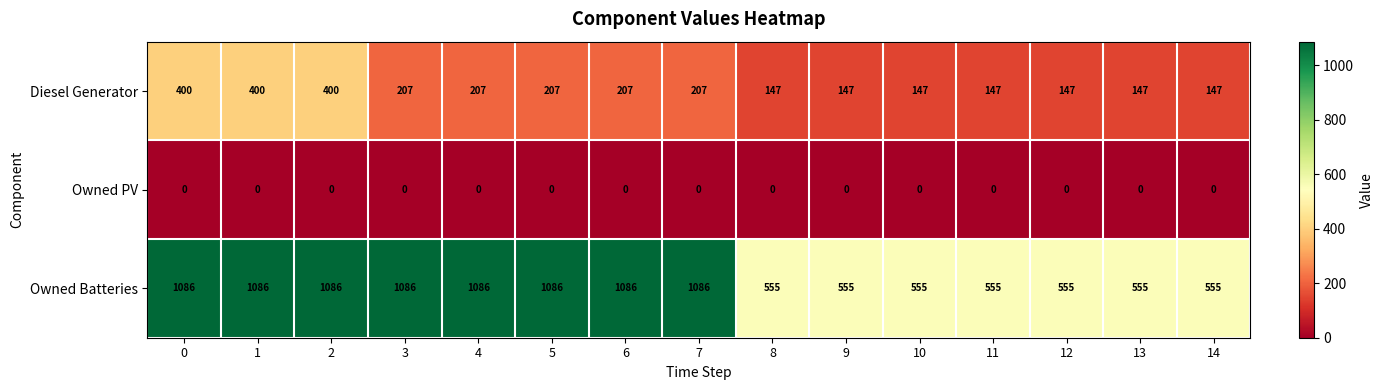

What is the maximum value shown in the chart?

1086